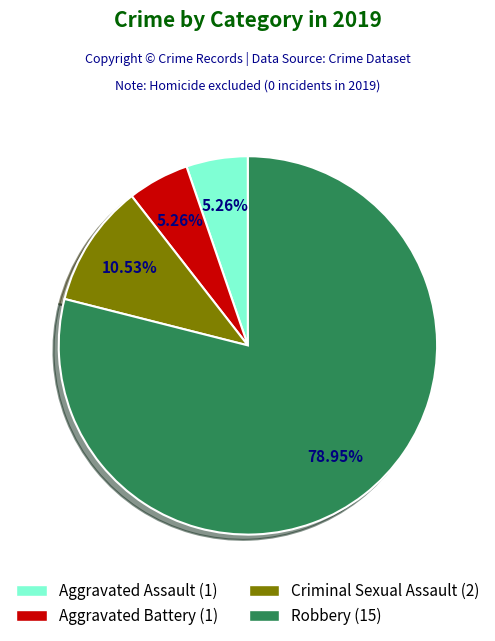

What is the ratio of the value at Criminal Sexual Assault to the value at Aggravated Battery?

2.0